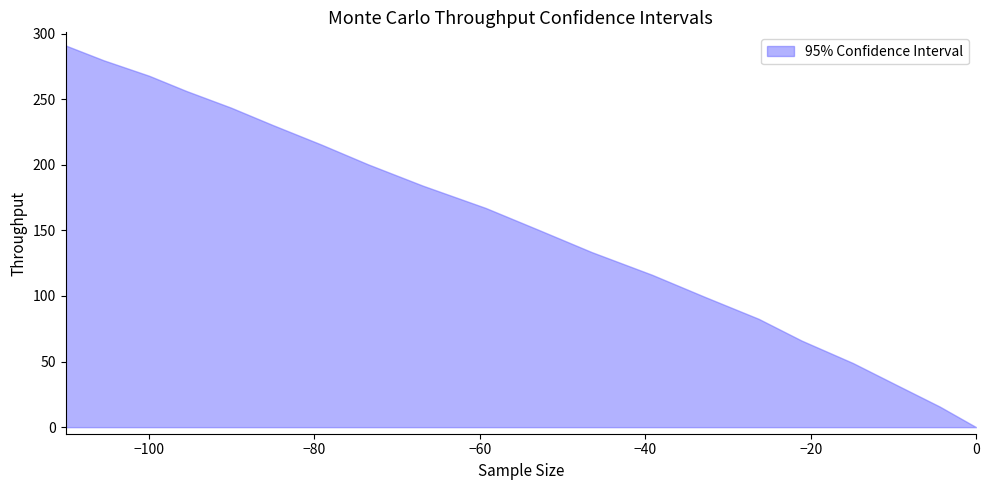

List the labels in order of y_lower value, smallest first.

0, 1, 2, 3, 4, 5, 6, 7, 8, 9, 10, 11, 12, 13, 14, 15, 16, 17, 18, 19